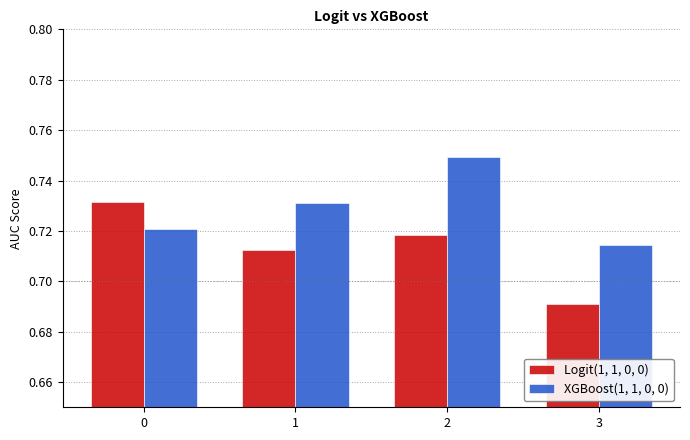

At which label does XGBoost(1, 1, 0, 0) reach its peak?

2